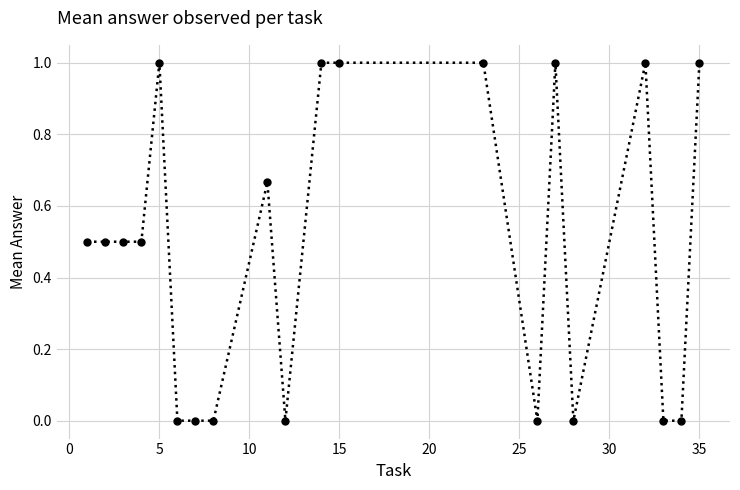

What is the value of the 12th point from the left?

1.0